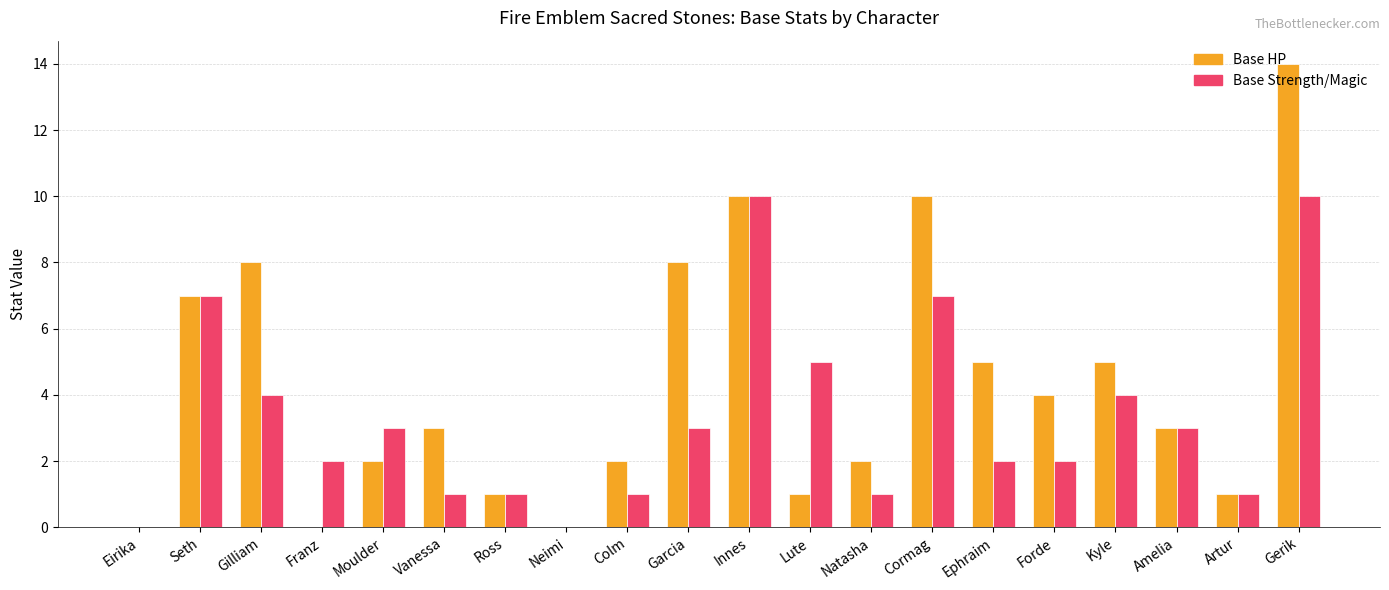

Which category has the highest value in the Base HP series?

Gerik